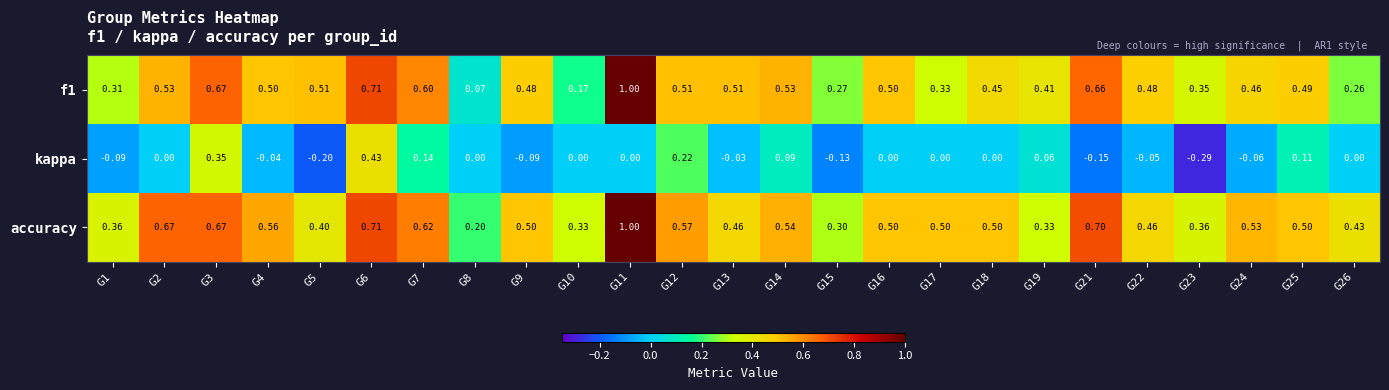

Is the value of kappa at G16 greater than the value of f1 at G9?

No